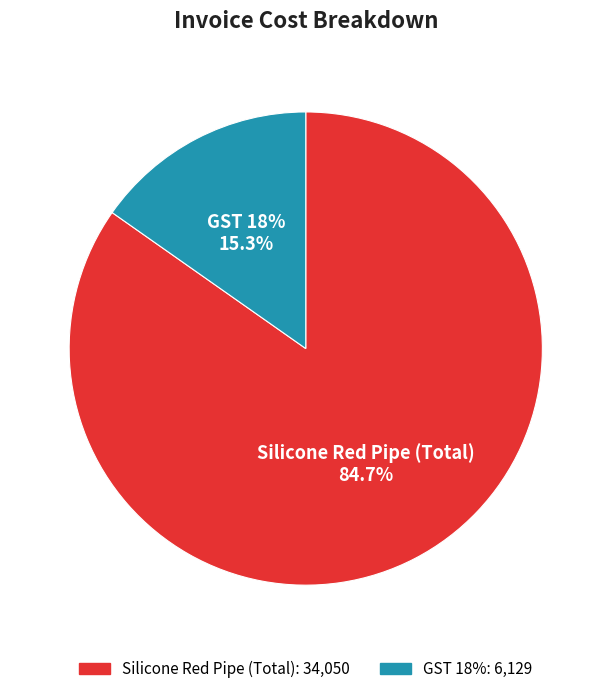

The Silicone Red Pipe (Total) slice represents 72% of the pie. True or false?

False